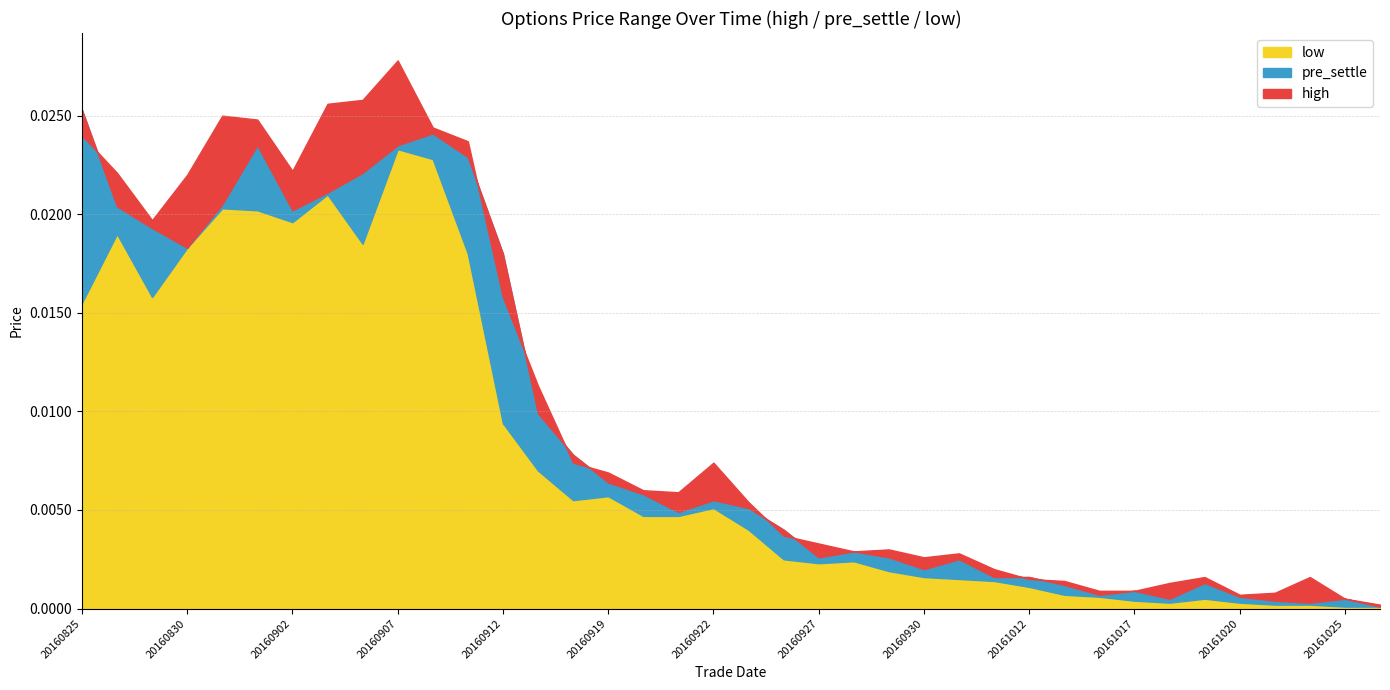

The value of pre_settle at 20161021 is 0.0. True or false?

False